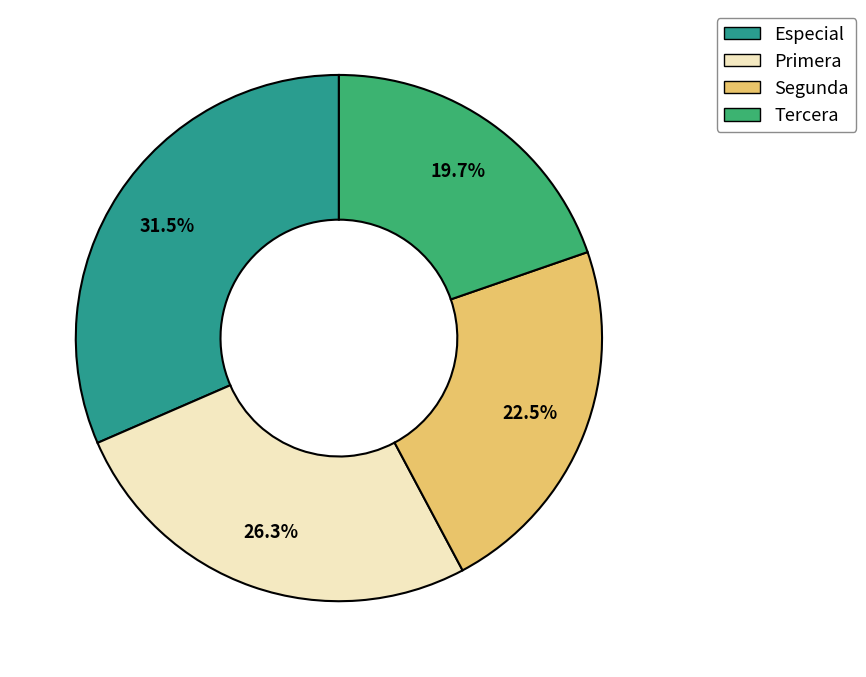

Rank the categories by value from highest to lowest.

Especial, Primera, Segunda, Tercera